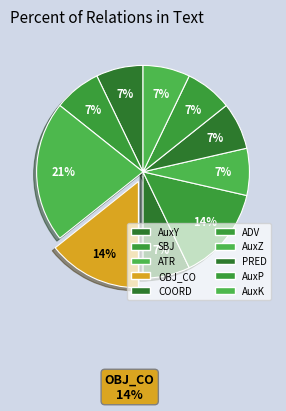

Is there a majority slice in this chart?

No